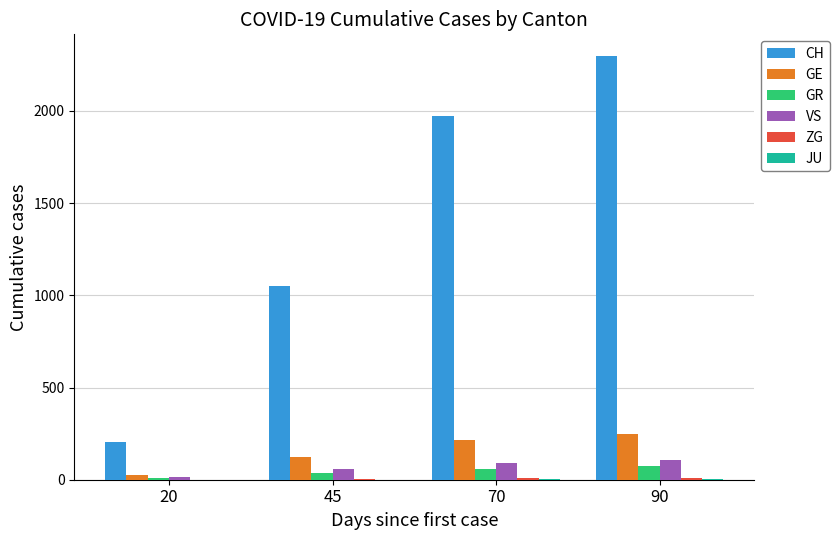

The value of CH at 20 is 203. True or false?

True